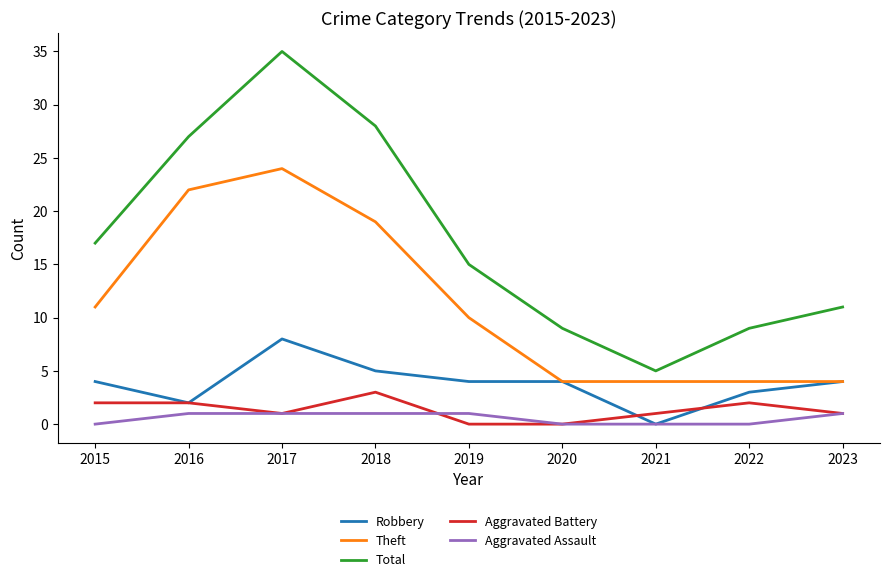

Rank the series by their maximum value, from highest to lowest.

Total, Theft, Robbery, Aggravated Battery, Aggravated Assault